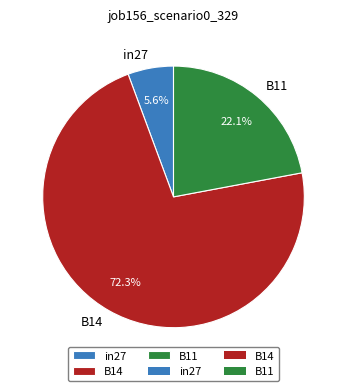

To the nearest percent, what portion does in27 represent?

6%